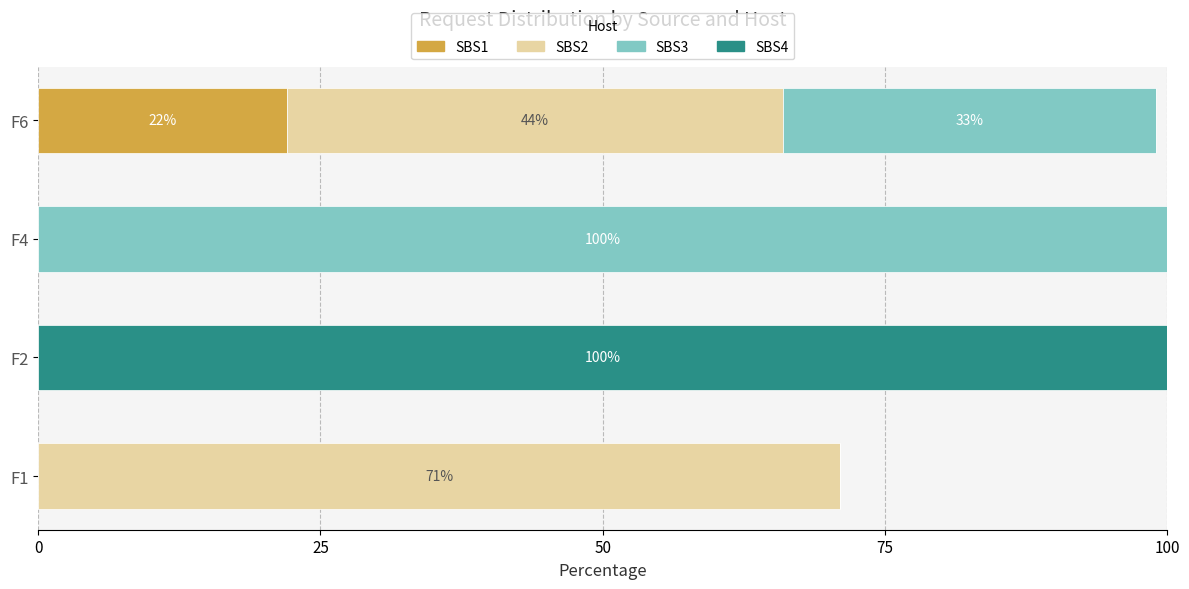

What is the total value across all series at F6?

99